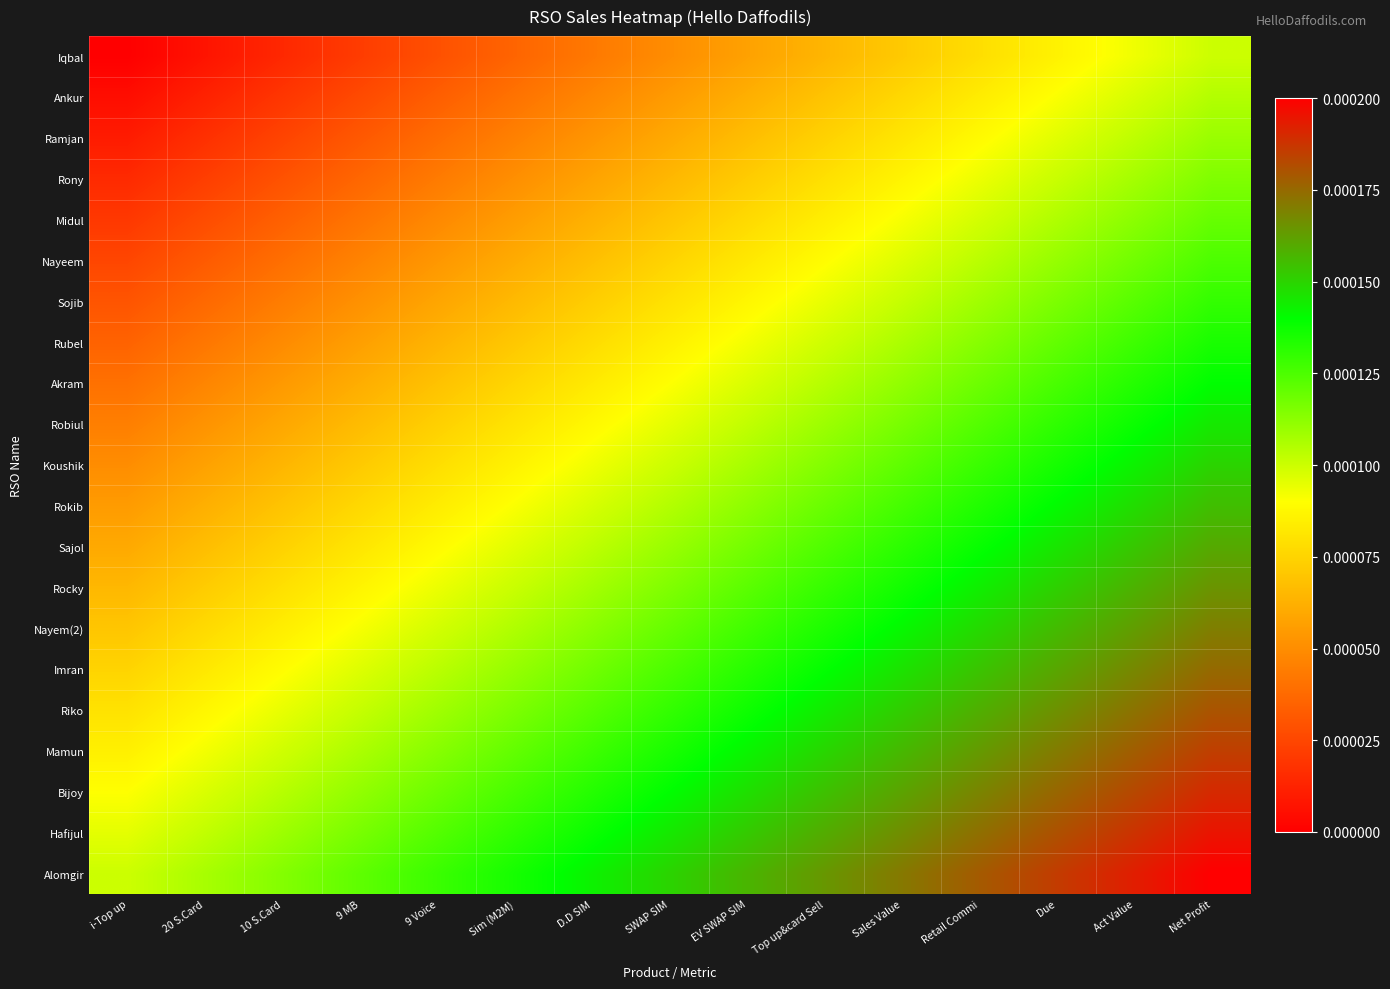

Rank the series at 9 Voice from lowest to highest value.

Iqbal, Ankur, Ramjan, Rony, Midul, Nayeem, Sojib, Rubel, Akram, Robiul, Koushik, Rokib, Sajol, Rocky, Nayem(2), Imran, Riko, Mamun, Bijoy, Hafijul, Alomgir